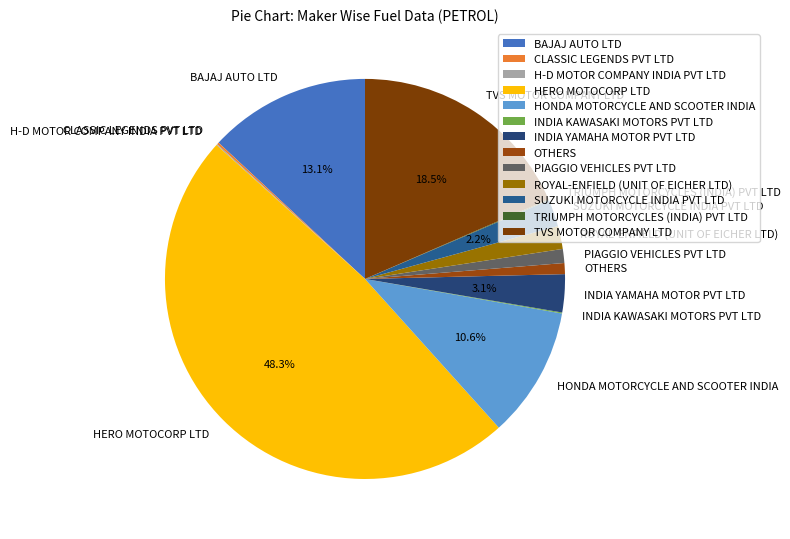

Does any single category account for the majority?

No